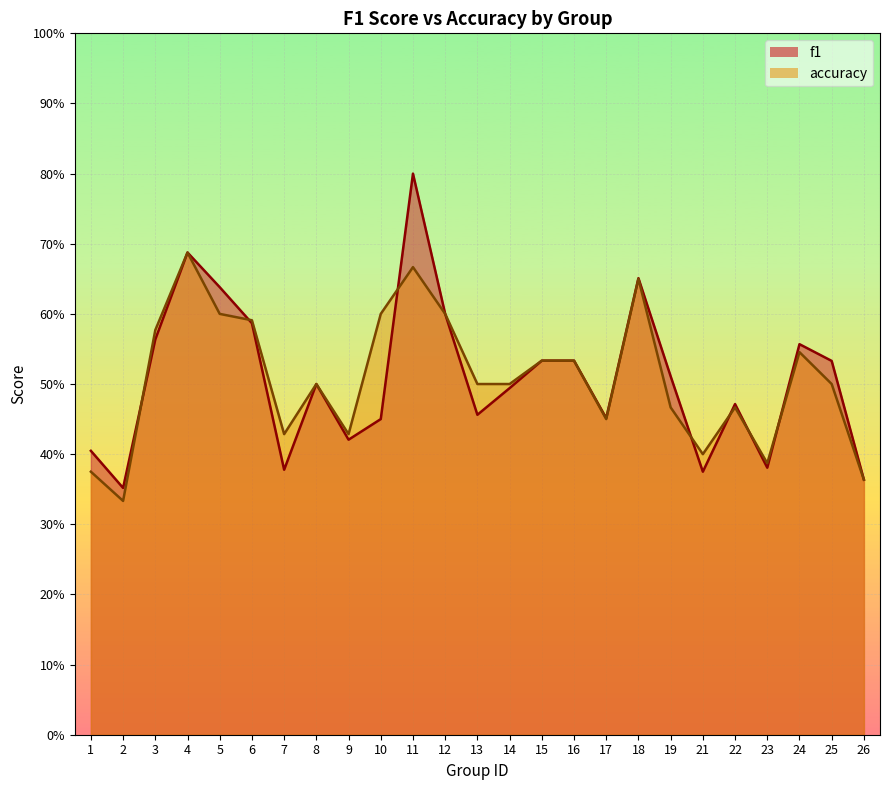

Which has a higher value, 21 or 17?

17